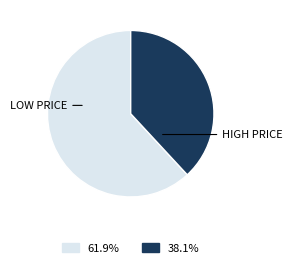

Is there any slice that represents more than half of the pie?

Yes